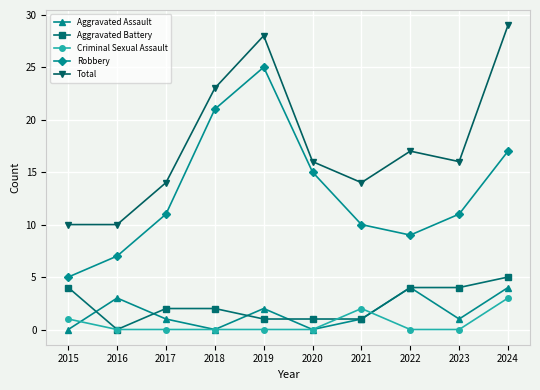

True or false: Aggravated Battery and Total intersect in this chart.

False